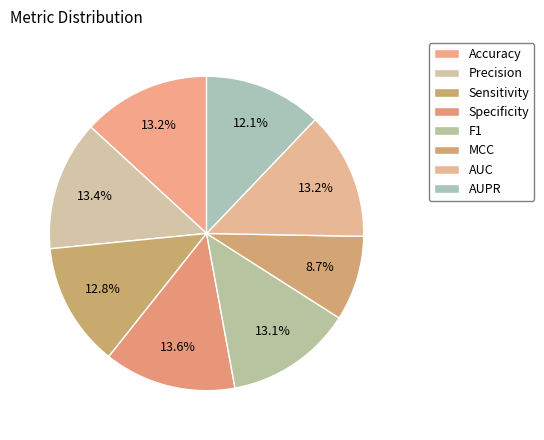

What percentage is the Specificity slice, to the nearest percent?

14%